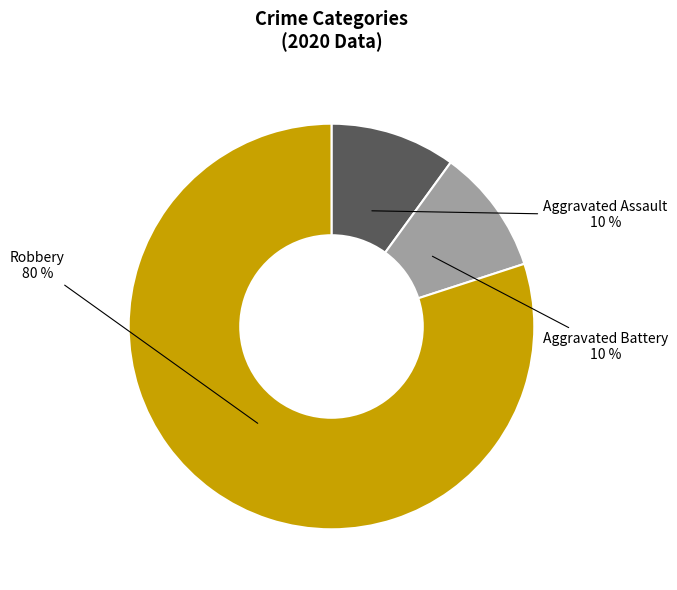

The Aggravated Battery slice represents 10% of the pie. True or false?

True